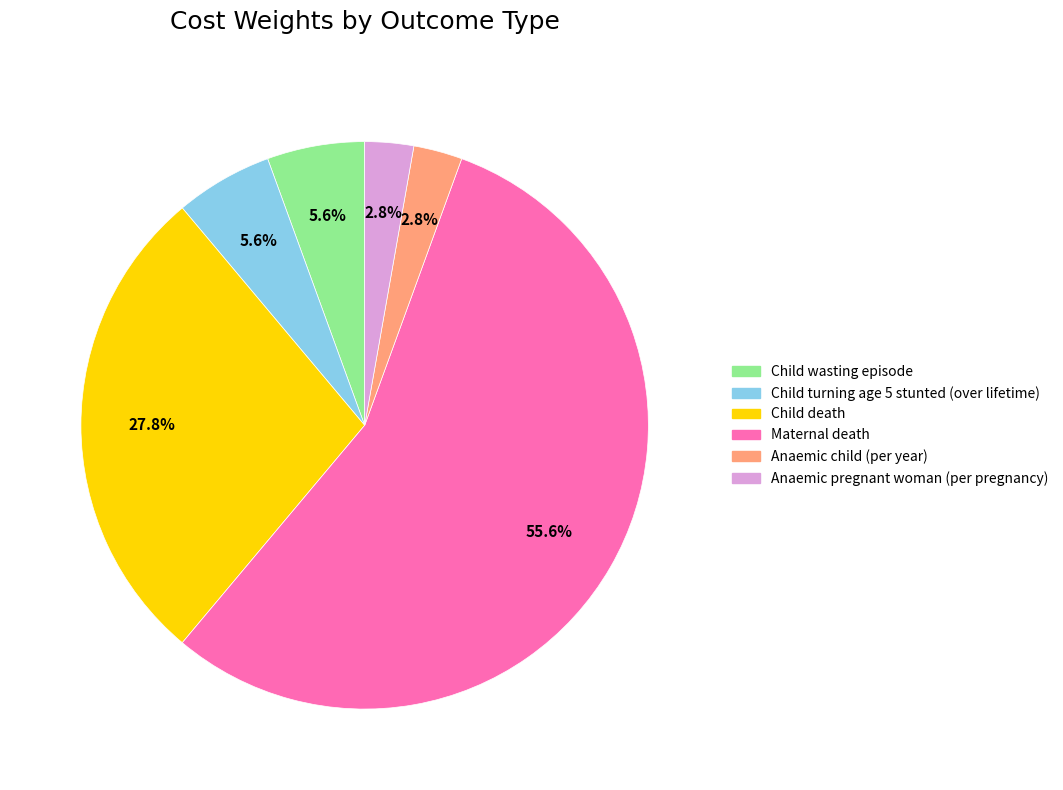

What is the largest slice in the pie chart?

Maternal death